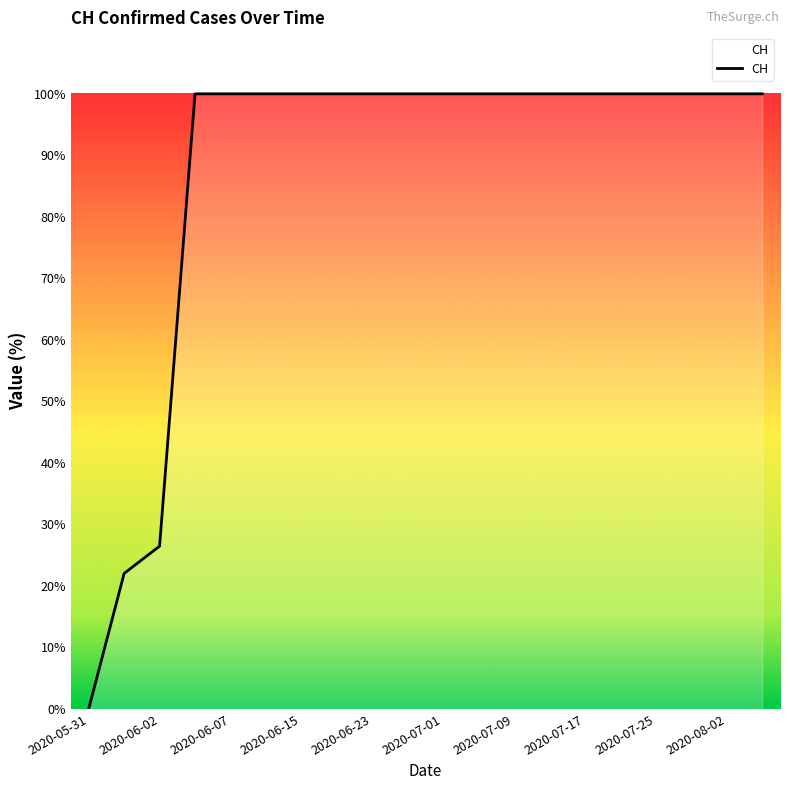

What is the greatest value displayed?

100.0